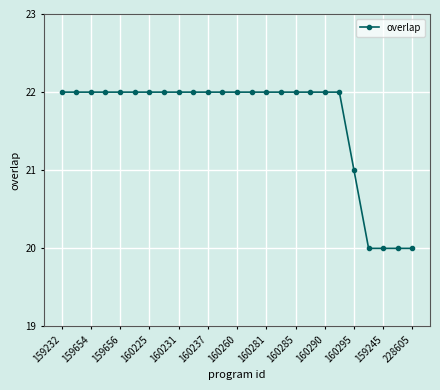

Reading left to right, what are all the values shown in this chart?

22	22	22	22	22	22	22	22	22	22	22	22	22	22	22	22	22	22	22	22	21	20	20	20	20